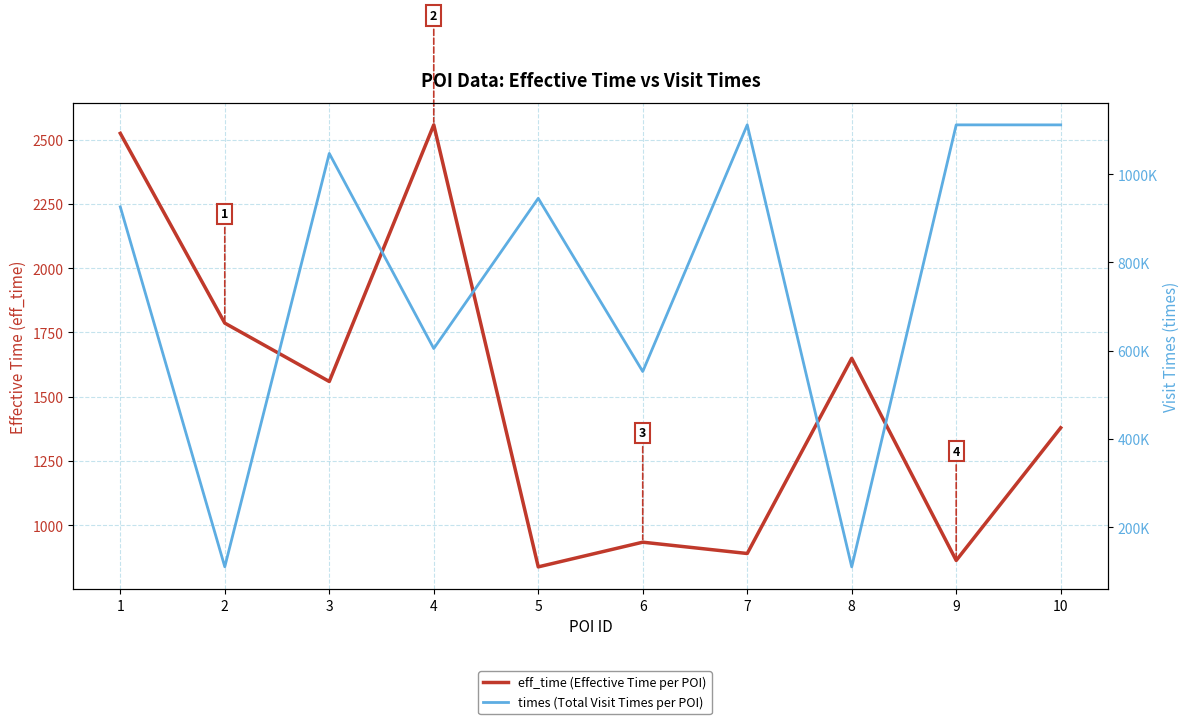

Reading left to right, extract all data points from this chart.

eff_time: 2524	1786	1559	2557	838	934	890	1649	863	1379
times: 925616	110489	1046647	604751	945005	552728	1111337	110256	1111339	1111305